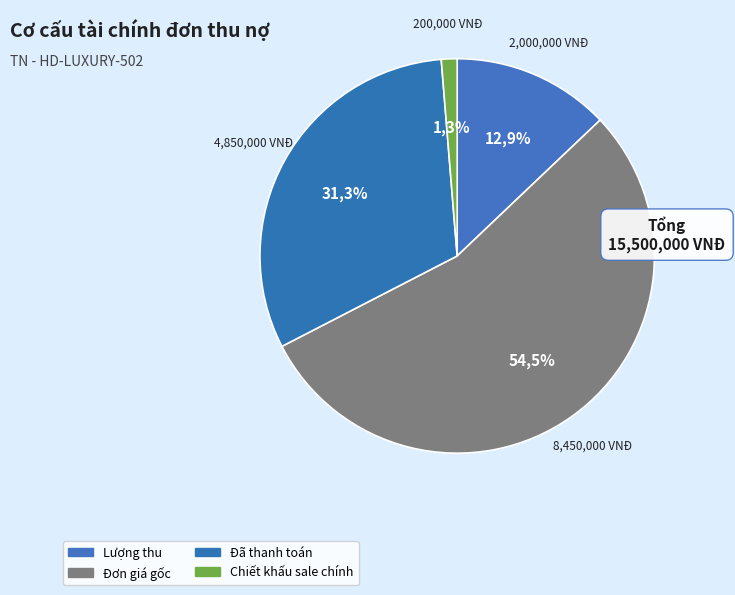

To the nearest percent, what is the average slice percentage?

25%